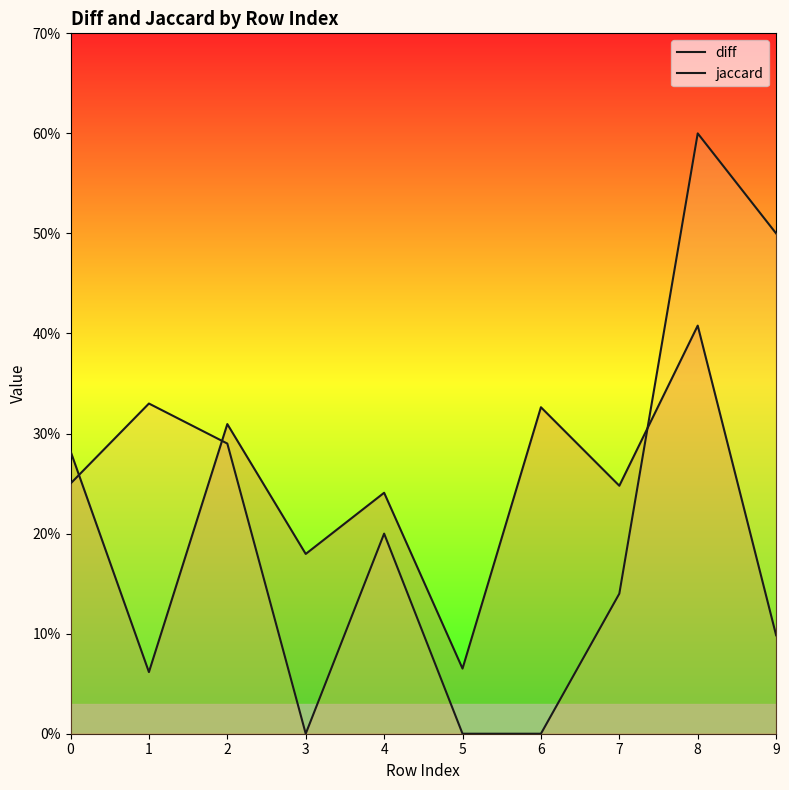

How many series are shown in this chart?

2